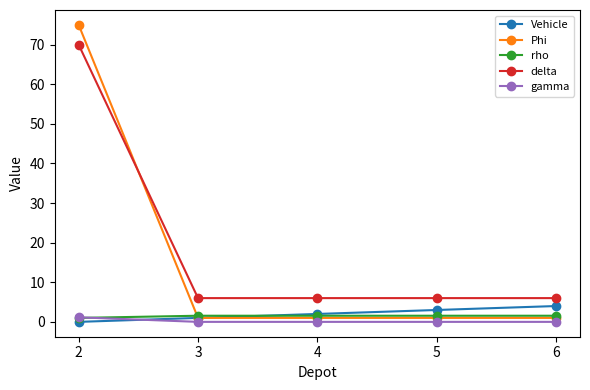

How many lines are shown in the chart?

5